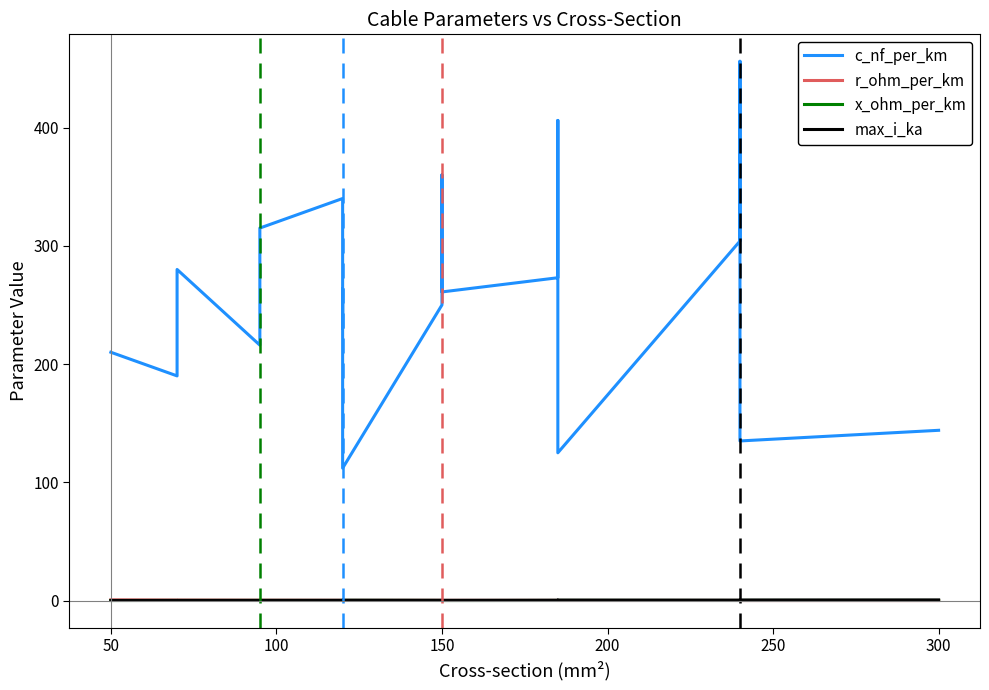

List the series in order of their peak value, highest first.

c_nf_per_km, r_ohm_per_km, max_i_ka, x_ohm_per_km